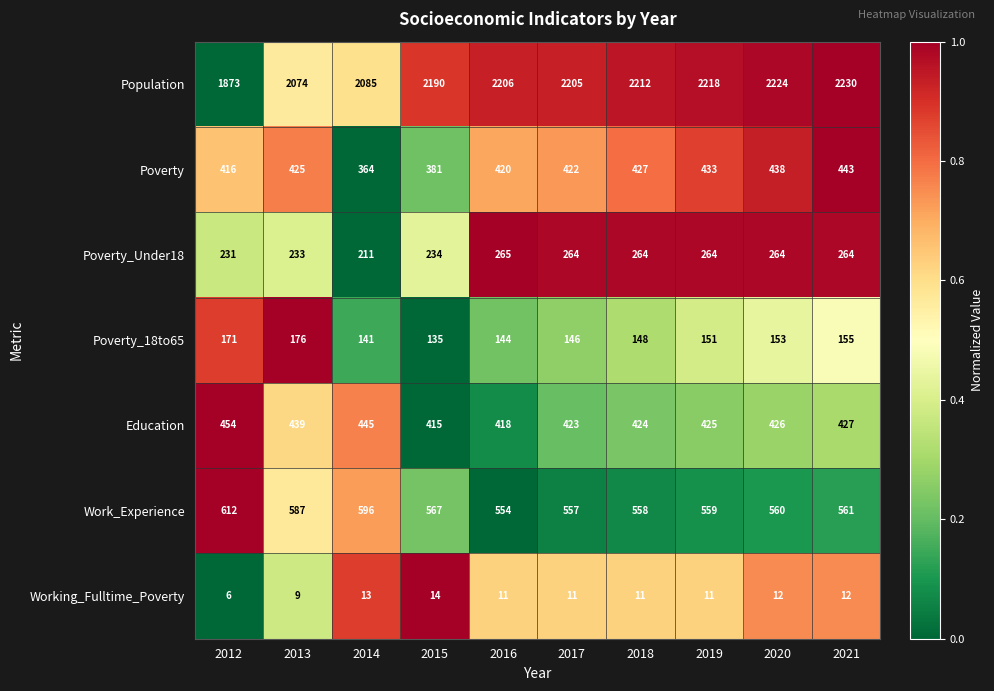

What is the difference between the Education values at 2013 and 2017?

16